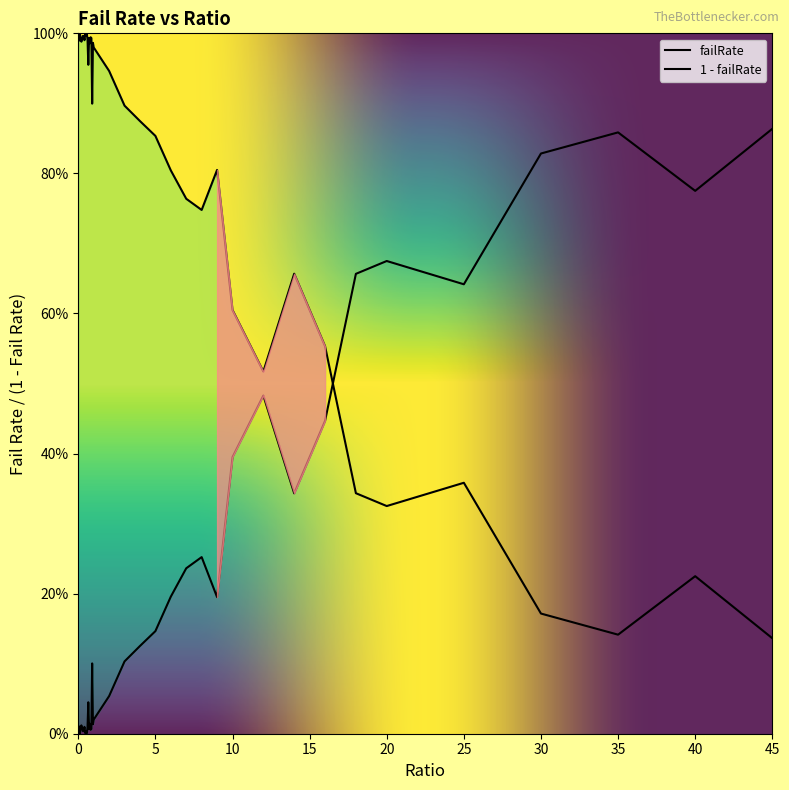

Reading left to right, list all the values displayed in this chart.

0.0	0.0	0.0	0.0	0.0	0.0	0.0	0.0	0.0	0.0	0.0	0.0	0.0	0.0	0.0	0.0	0.0	0.0	0.1	0.0	0.0	0.1	0.1	0.1	0.1	0.2	0.2	0.3	0.2	0.4	0.5	0.3	0.4	0.7	0.7	0.6	0.8	0.9	0.8	0.9